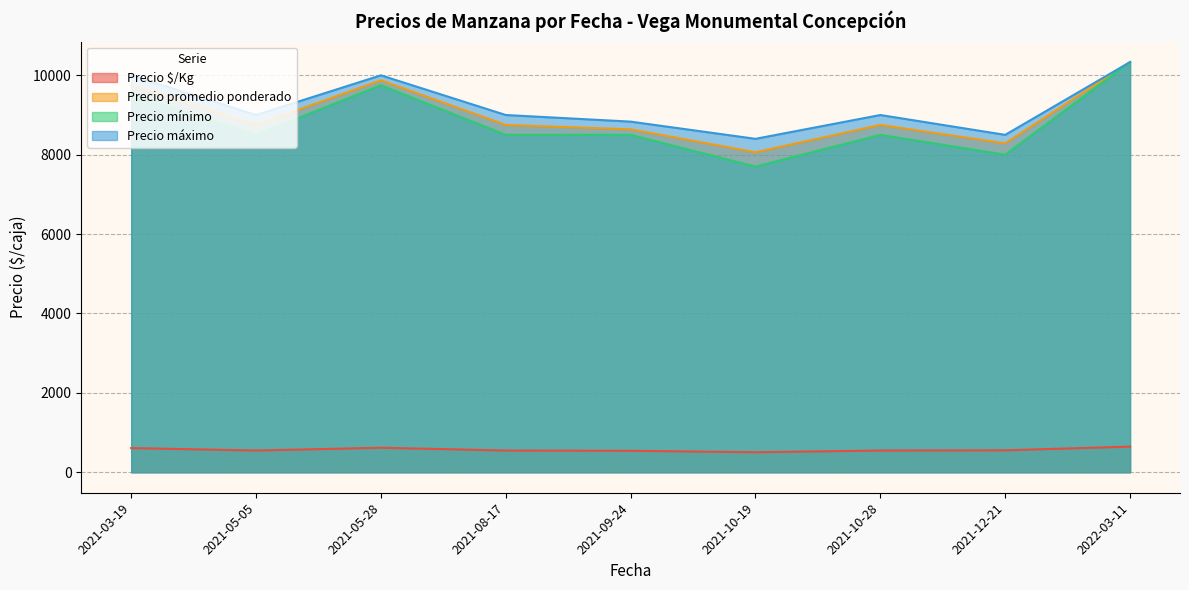

Is the value of Precio promedio ponderado at 2021-10-28 greater than the value of Precio máximo at 2022-03-11?

No